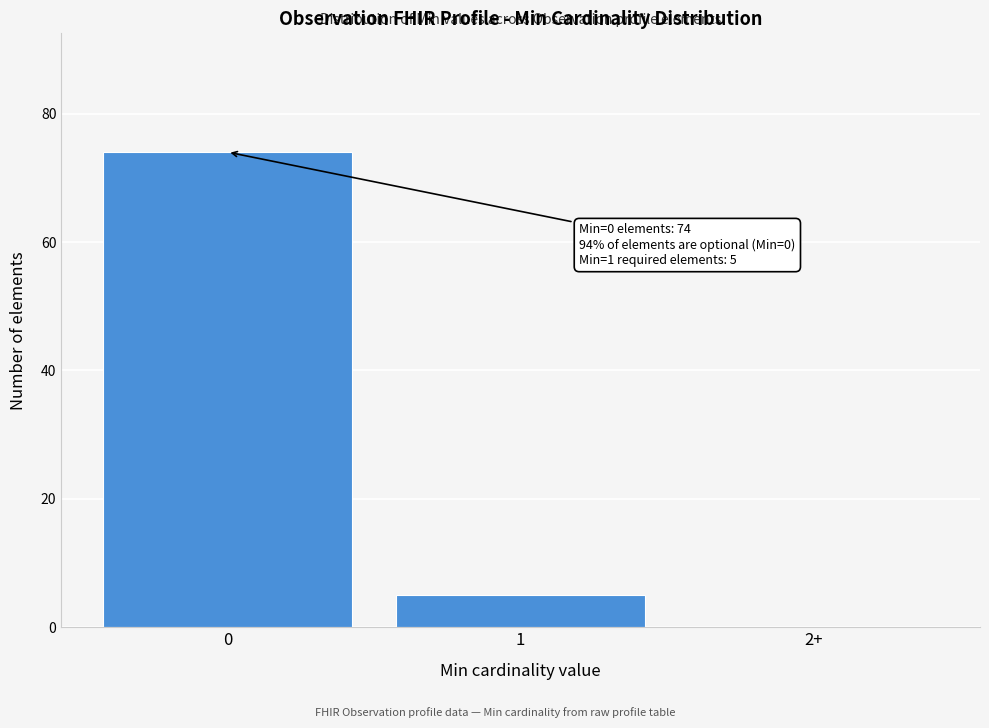

Reading left to right, what are all the values shown in this chart?

0=74	1=5	2+=0